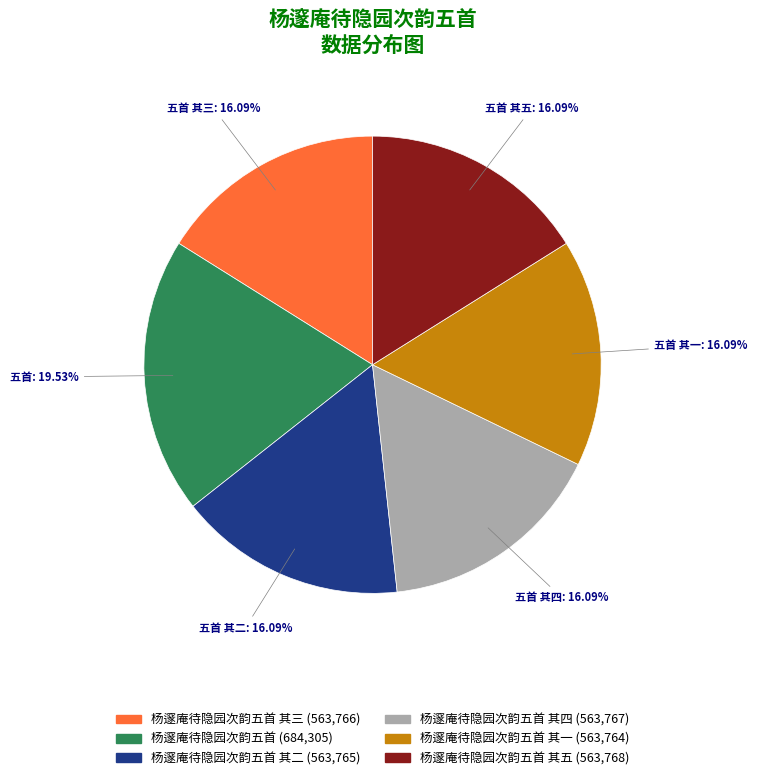

What is the ratio of the value at 杨邃庵待隐园次韵五首 其四 (563,767) to the value at 杨邃庵待隐园次韵五首 (684,305)?

0.8